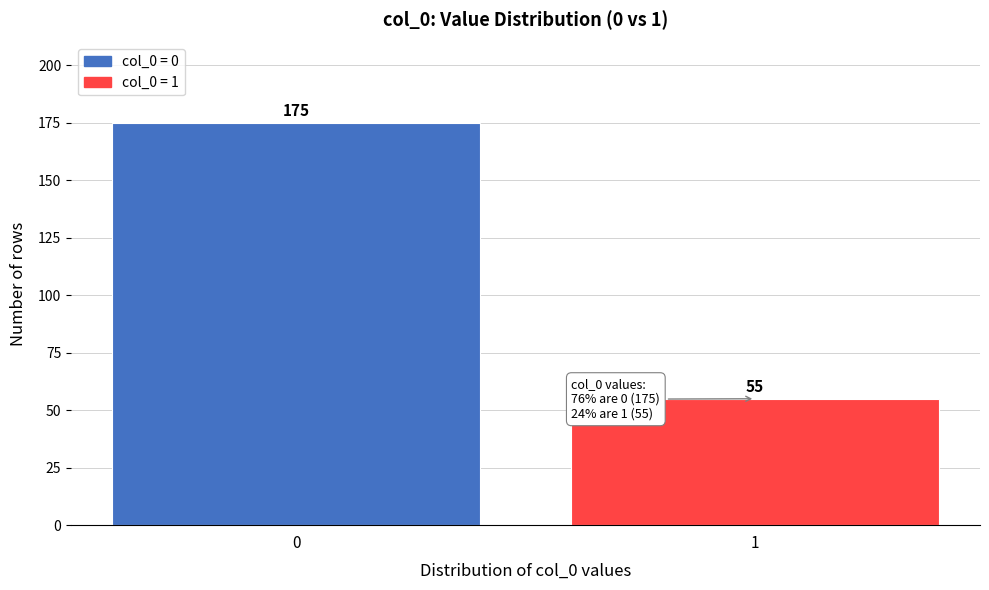

Reading left to right, extract all data points from this chart.

175	55